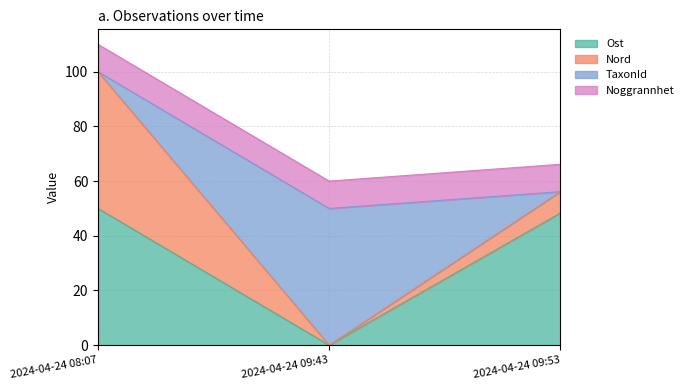

At which category is the sum across all series the highest?

2024-04-24 08:07